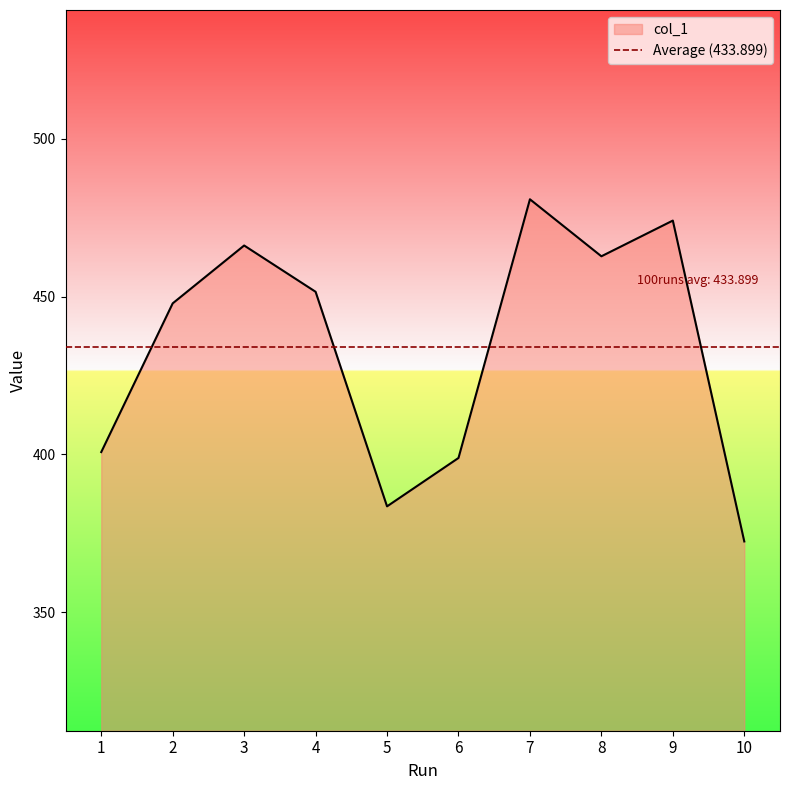

List the labels in order of value, largest first.

7, 9, 3, 8, 4, 2, 1, 6, 5, 10